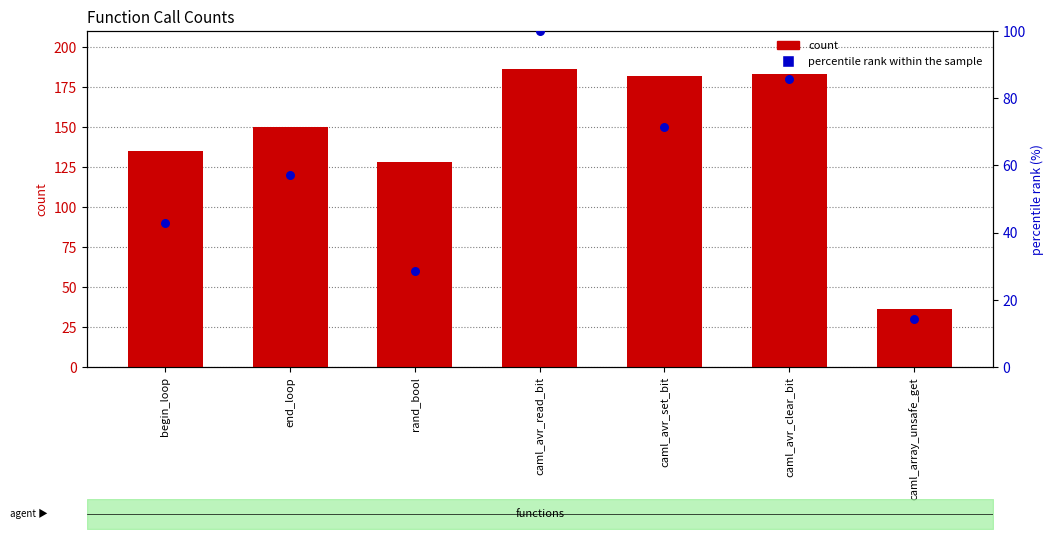

Is the value of percentile rank within the sample at caml_avr_set_bit greater than the value of col_1 at caml_avr_clear_bit?

No